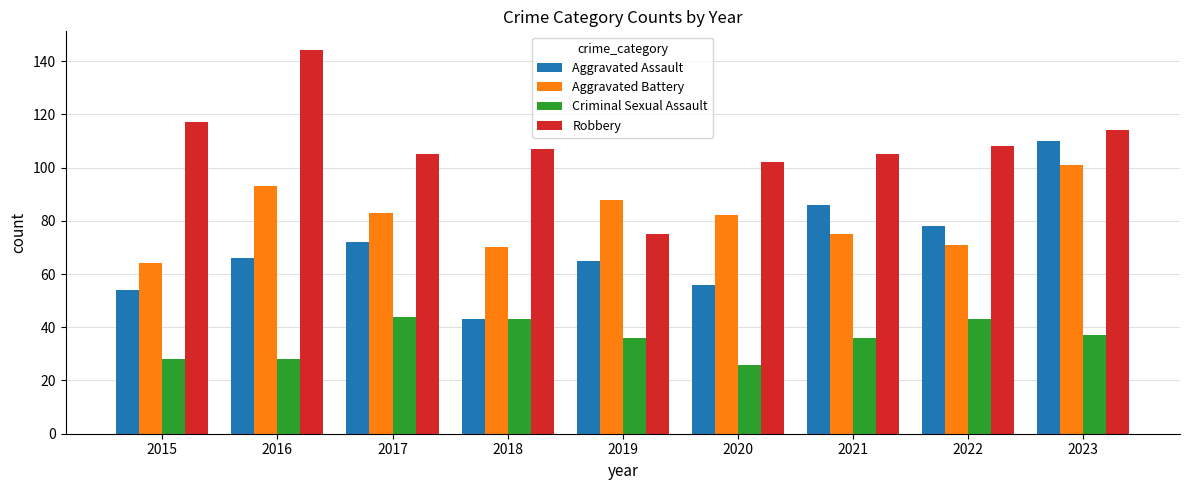

The value of Aggravated Battery at 2017 is 83. True or false?

True